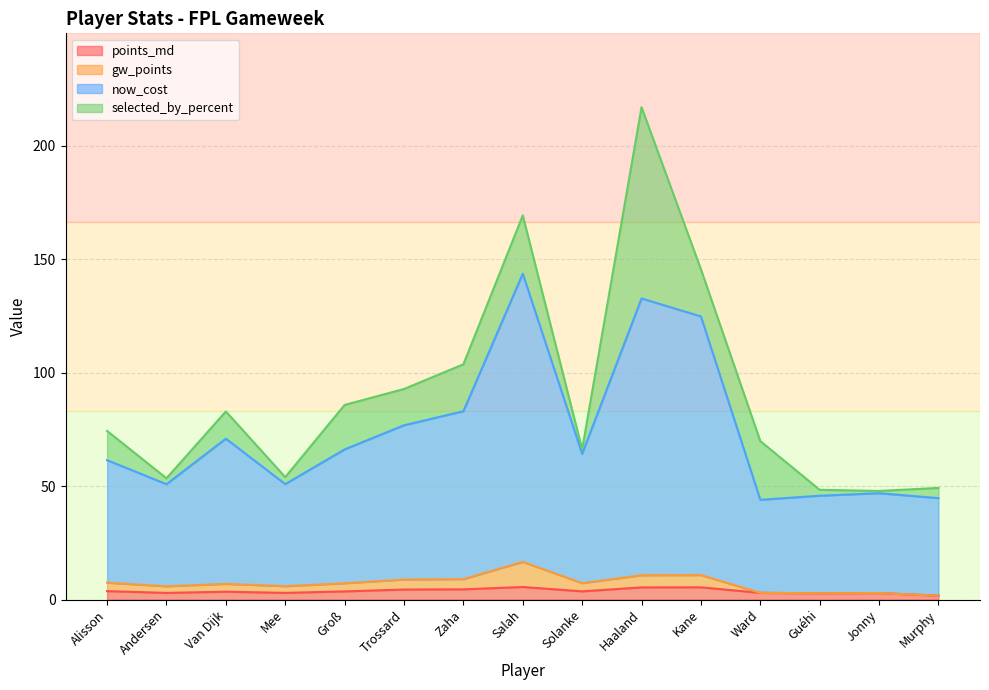

At which category is the sum across all series the highest?

Haaland